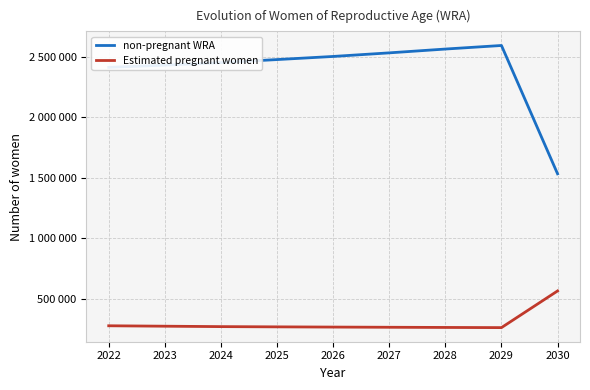

True or false: Estimated pregnant women has a value of 267232.7 at 2027.

True